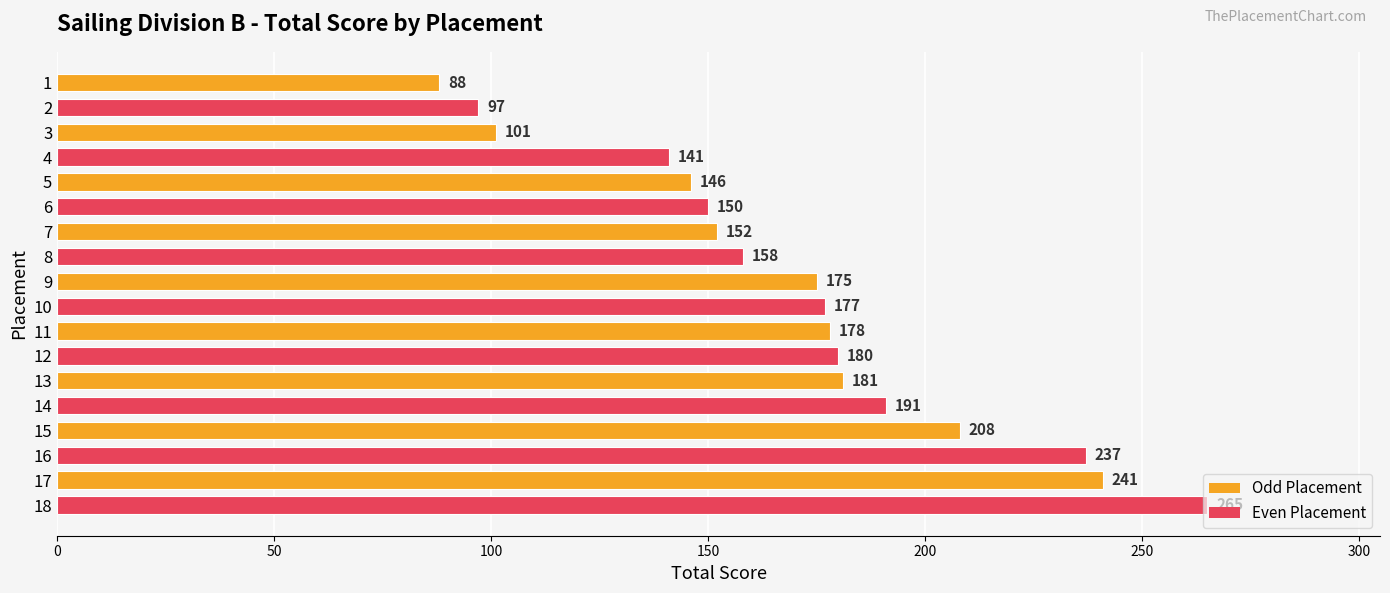

Are the bars horizontal?

Yes